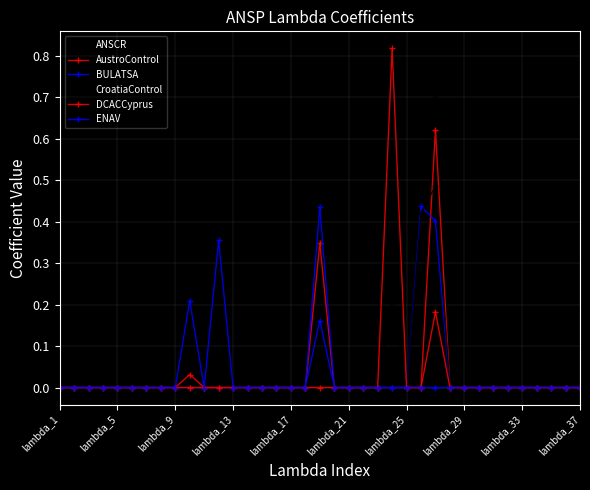

What is the difference between the maximum and minimum values in the AustroControl series?

0.6